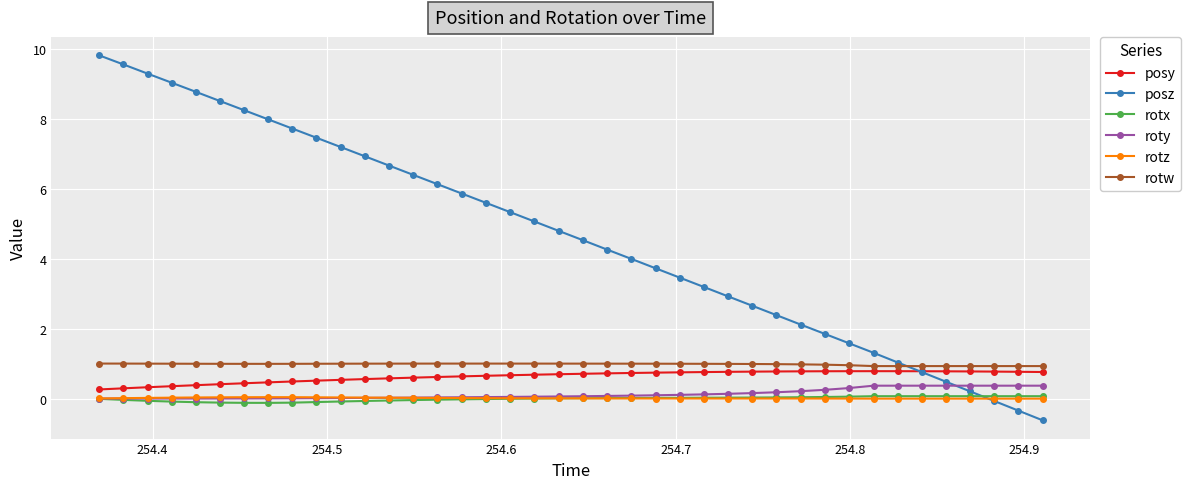

True or false: rotz and posz intersect in this chart.

True